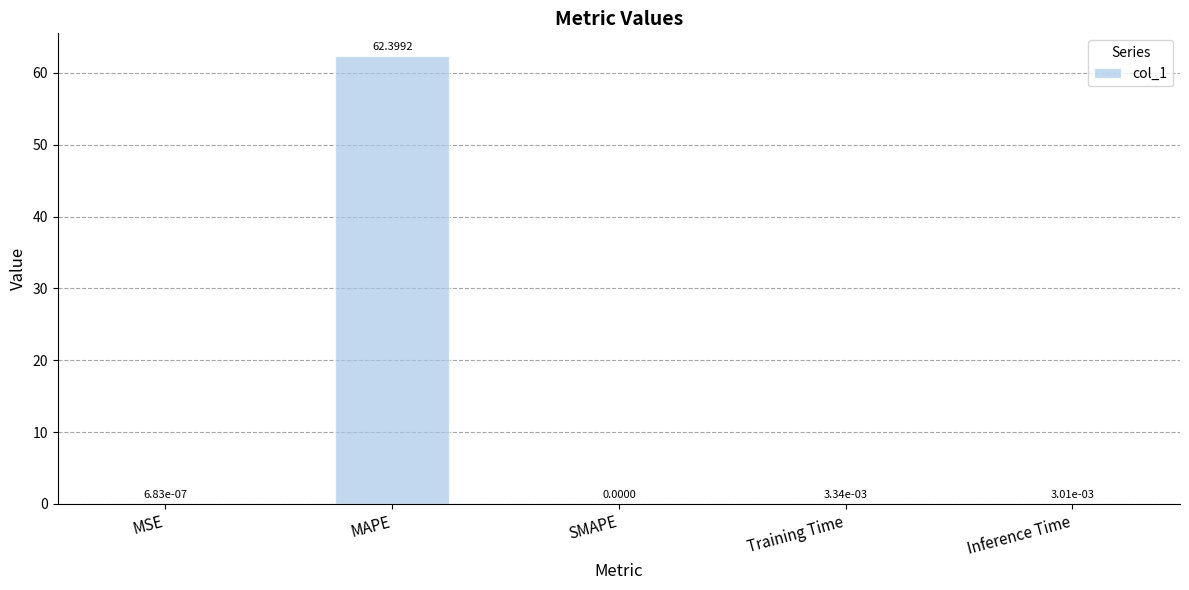

What is the sum of all values?

62.4